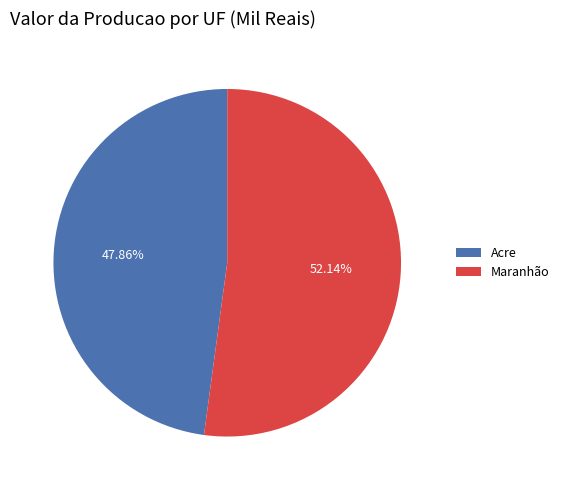

Which has a higher value, Acre or Maranhão?

Maranhão